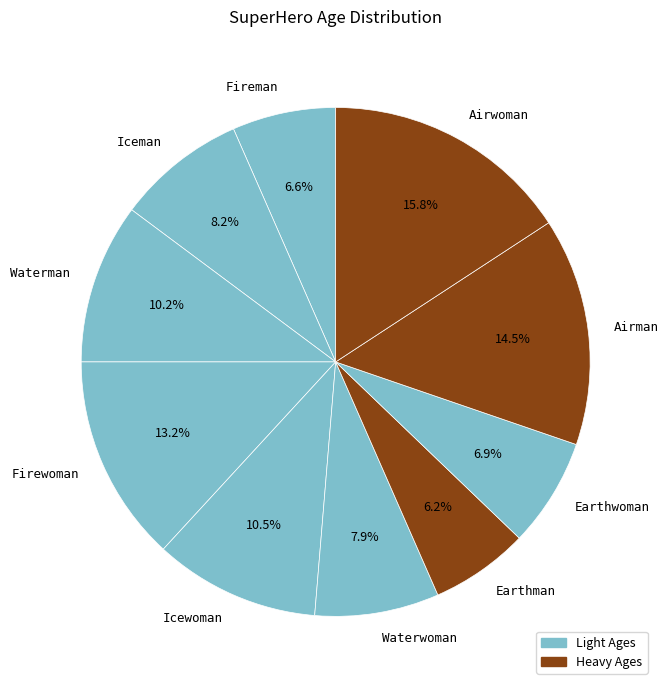

To the nearest percent, what is the combined percentage of Airman and Earthwoman?

21%